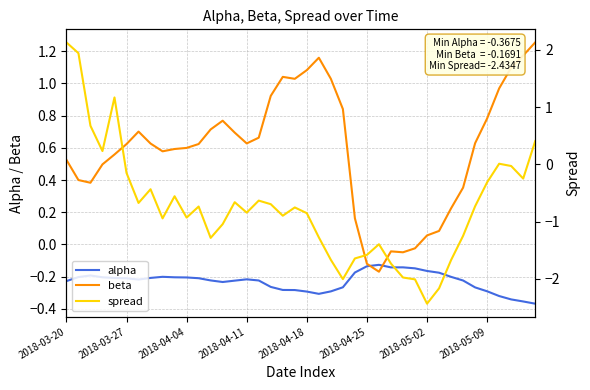

Where does the beta series first go above 0?

2018-03-20